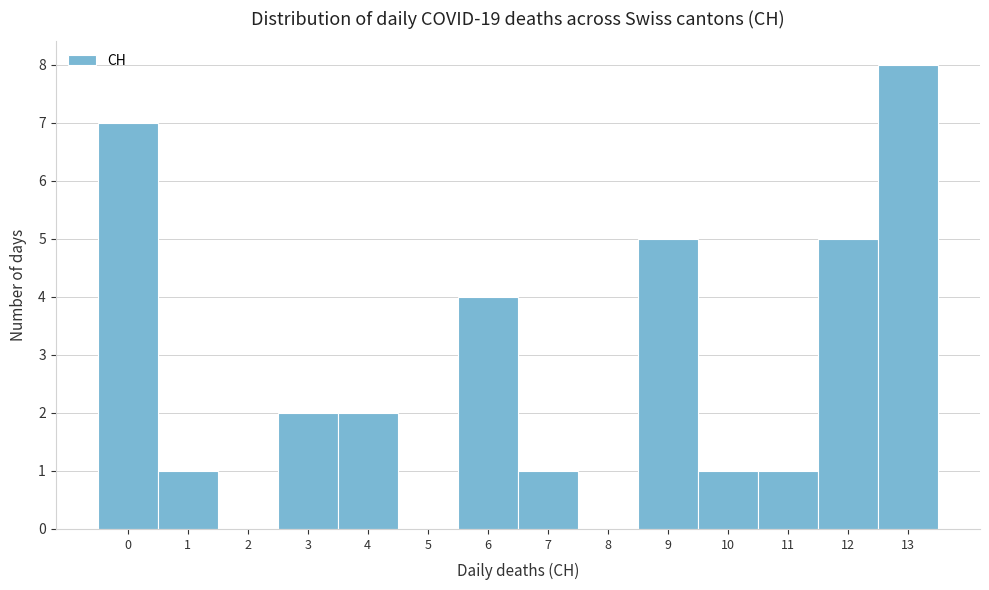

Over which range of the x-axis is the bar tallest?

12.5 to 13.5